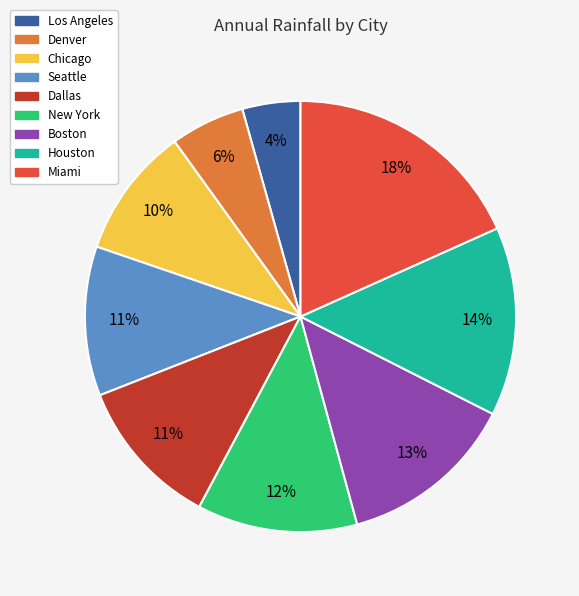

True or false: Boston accounts for 13% of the total.

True